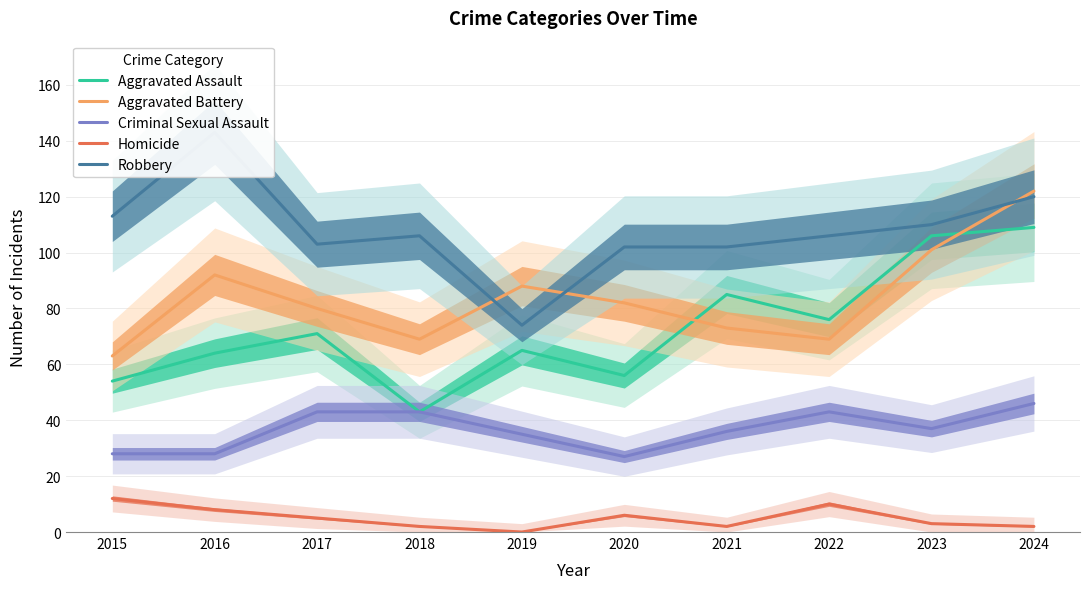

The value of Aggravated Battery at 2020 is 120. True or false?

False